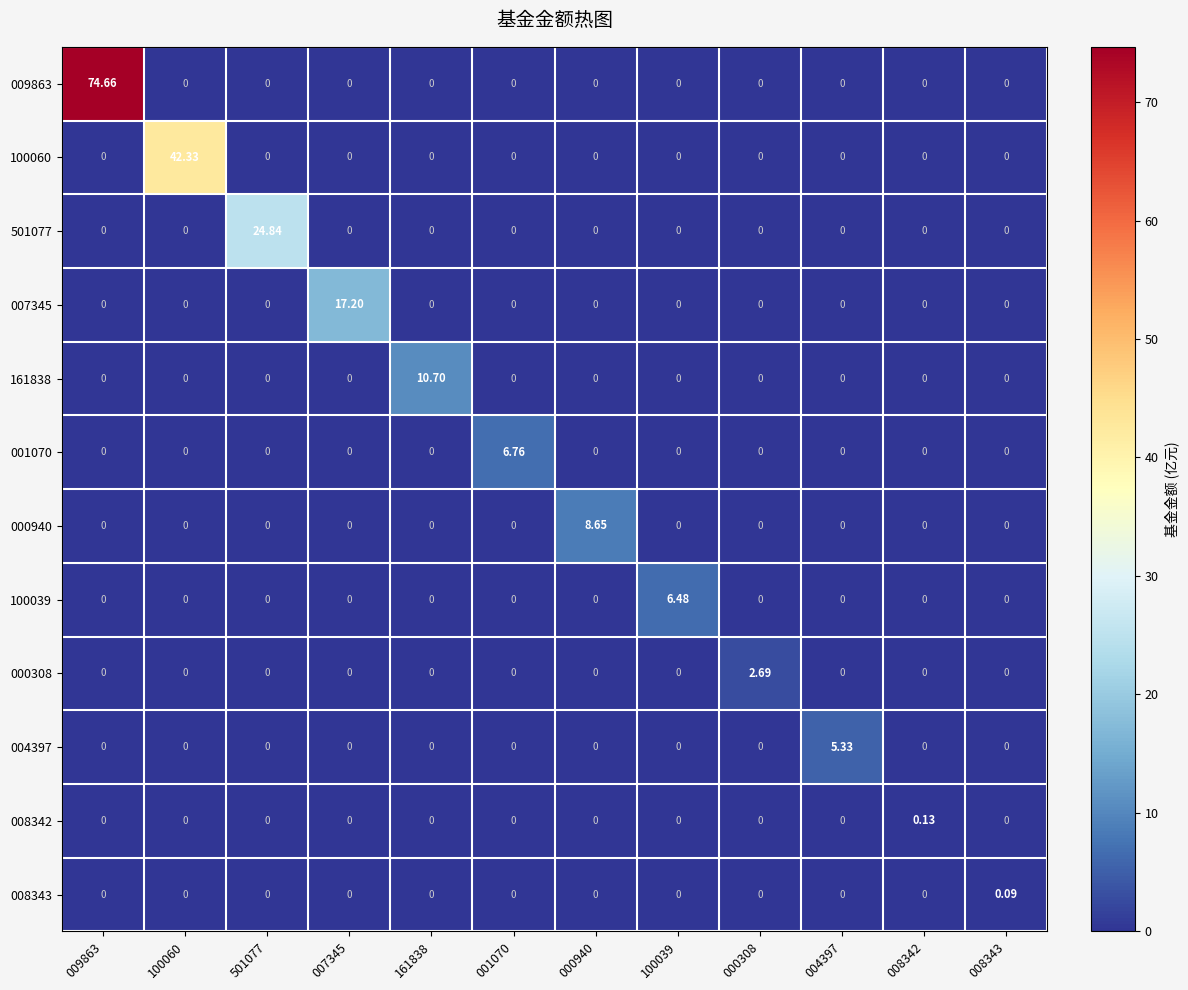

Is the value of 008342 at 001070 greater than the value of 007345 at 007345?

No